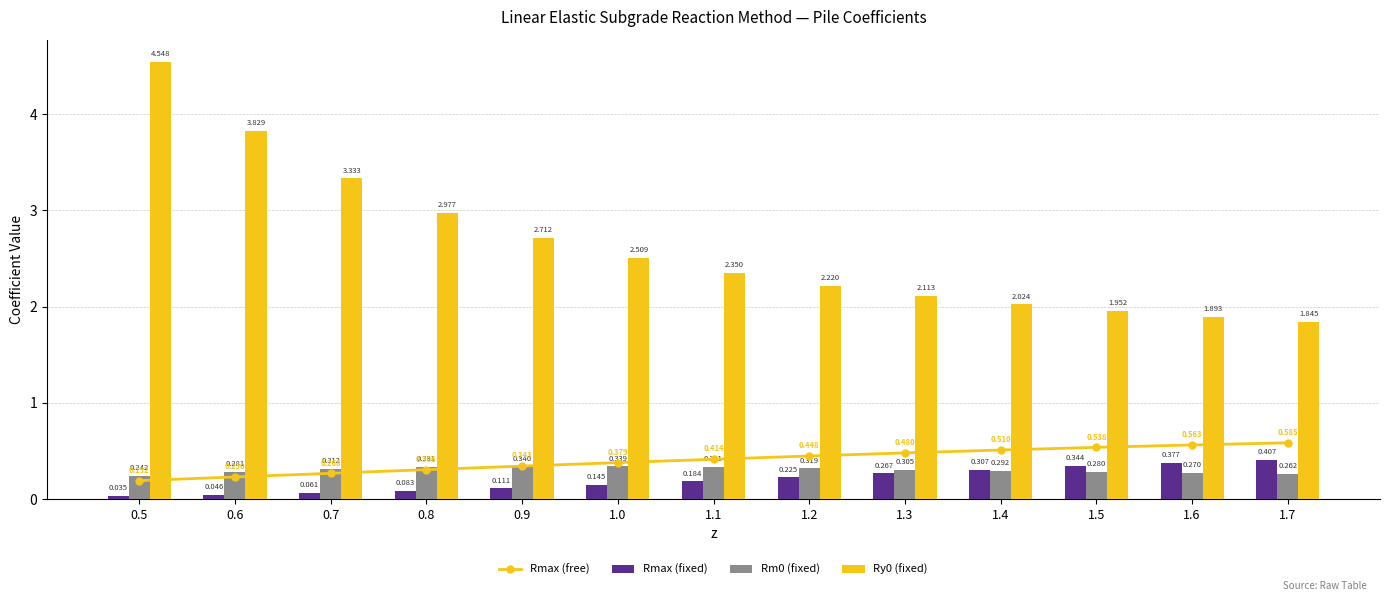

What value does the Rmax (free) series have at 1.6?

0.6